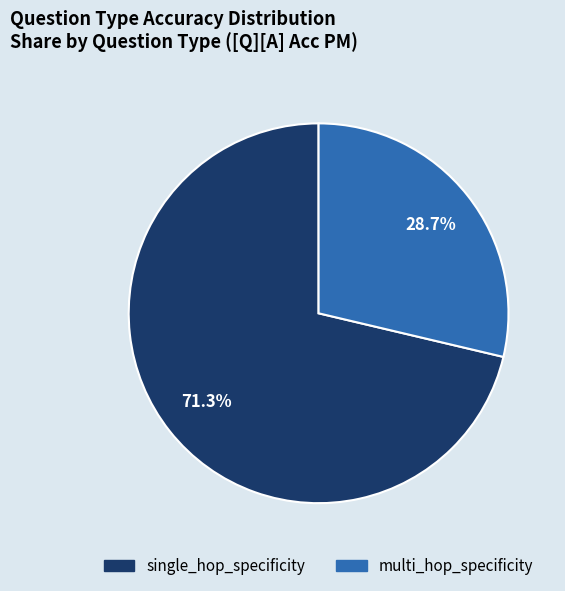

Which slice is the smallest?

multi_hop_specificity